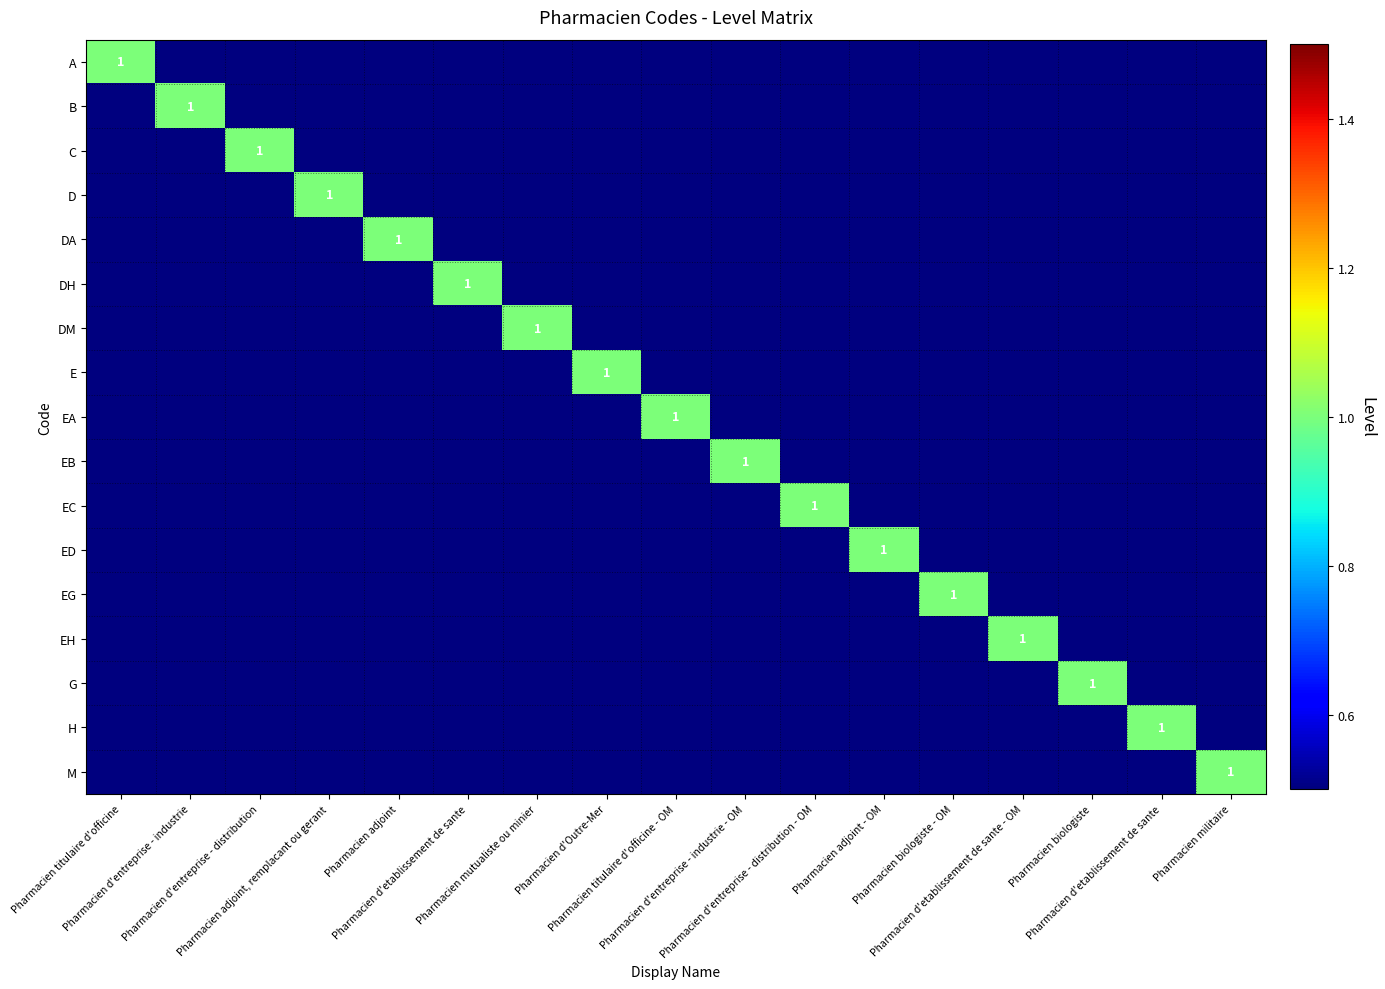

Rank the categories by DA value from highest to lowest.

Pharmacien adjoint, Pharmacien titulaire d'officine, Pharmacien d'entreprise - industrie, Pharmacien d'entreprise - distribution, Pharmacien adjoint, remplacant ou gerant, Pharmacien d'etablissement de sante, Pharmacien mutualiste ou minier, Pharmacien d'Outre-Mer, Pharmacien titulaire d'officine - OM, Pharmacien d'entreprise - industrie - OM, Pharmacien d'entreprise - distribution - OM, Pharmacien adjoint - OM, Pharmacien biologiste - OM, Pharmacien d'etablissement de sante - OM, Pharmacien biologiste, Pharmacien d'etablissement de sante, Pharmacien militaire